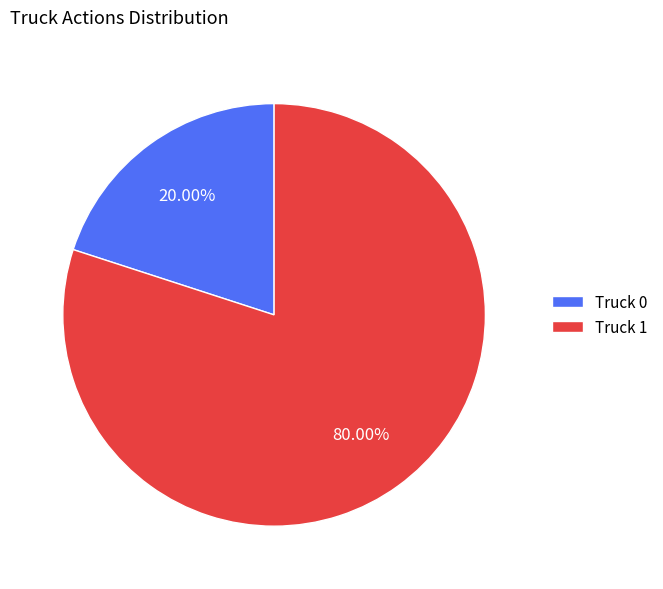

What is the largest slice in the pie chart?

Truck 1